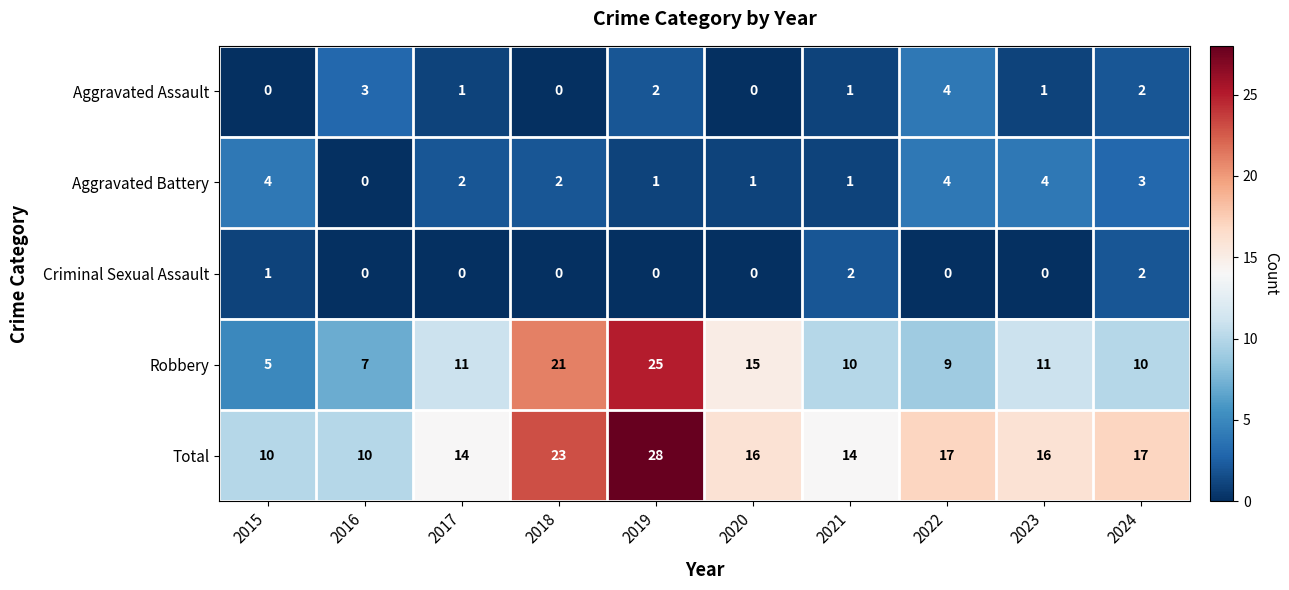

At 2017, list the series in order from largest to smallest.

Total, Robbery, Aggravated Battery, Aggravated Assault, Criminal Sexual Assault